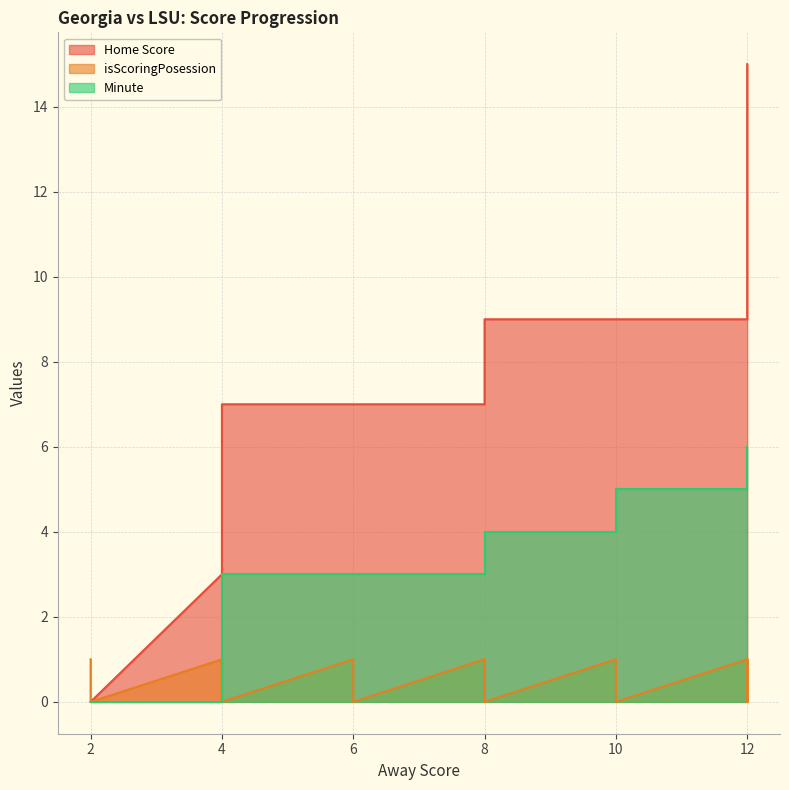

Which series has the largest total across all categories?

Home Score